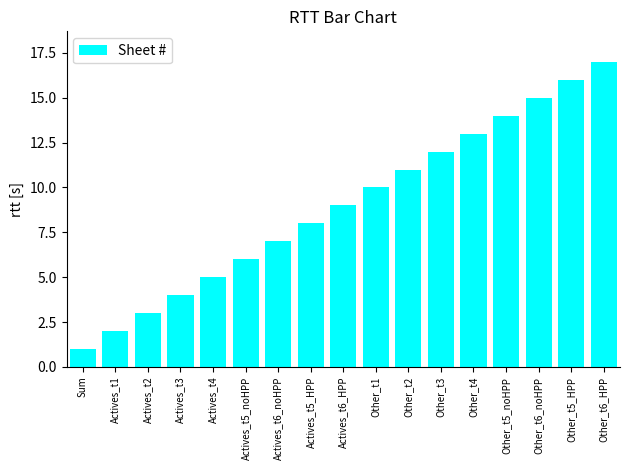

Reading left to right, what are all the values shown in this chart?

1	2	3	4	5	6	7	8	9	10	11	12	13	14	15	16	17